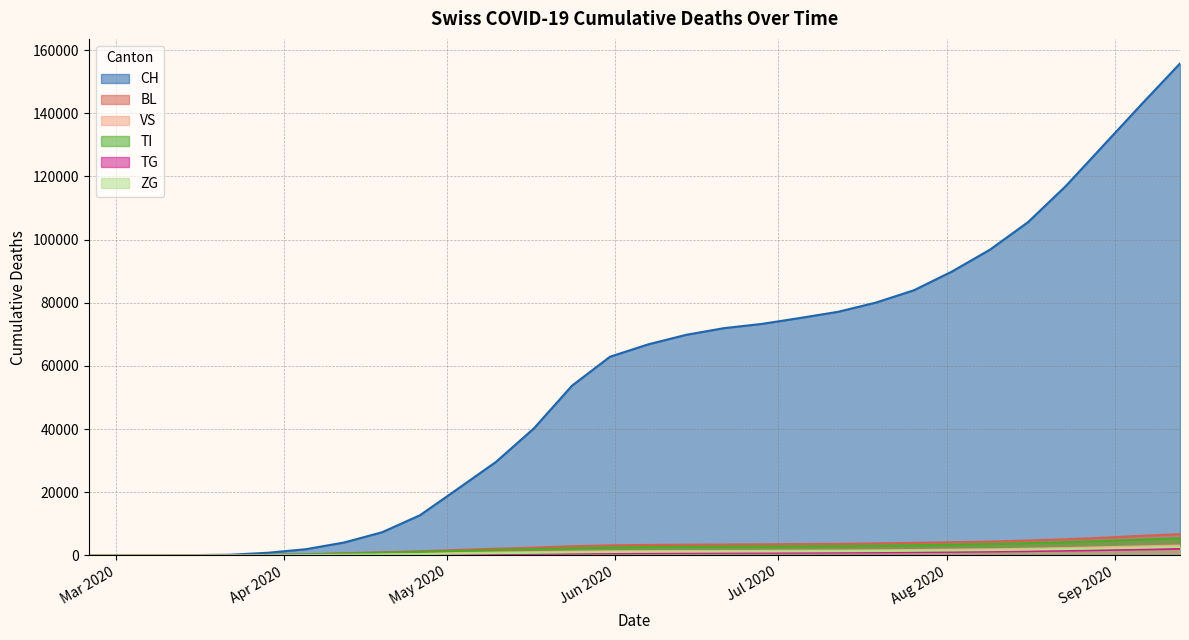

Which series has the largest range (max minus min)?

CH